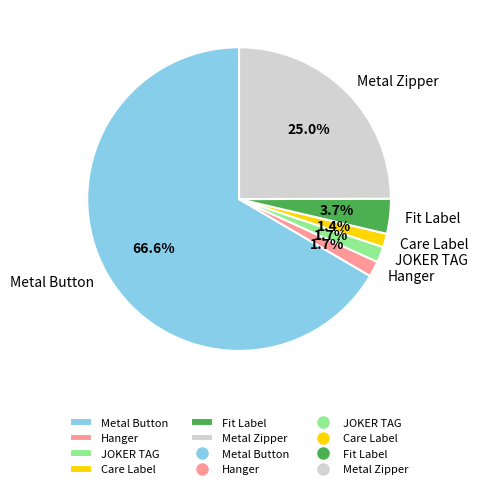

How many slices are in this pie chart?

6